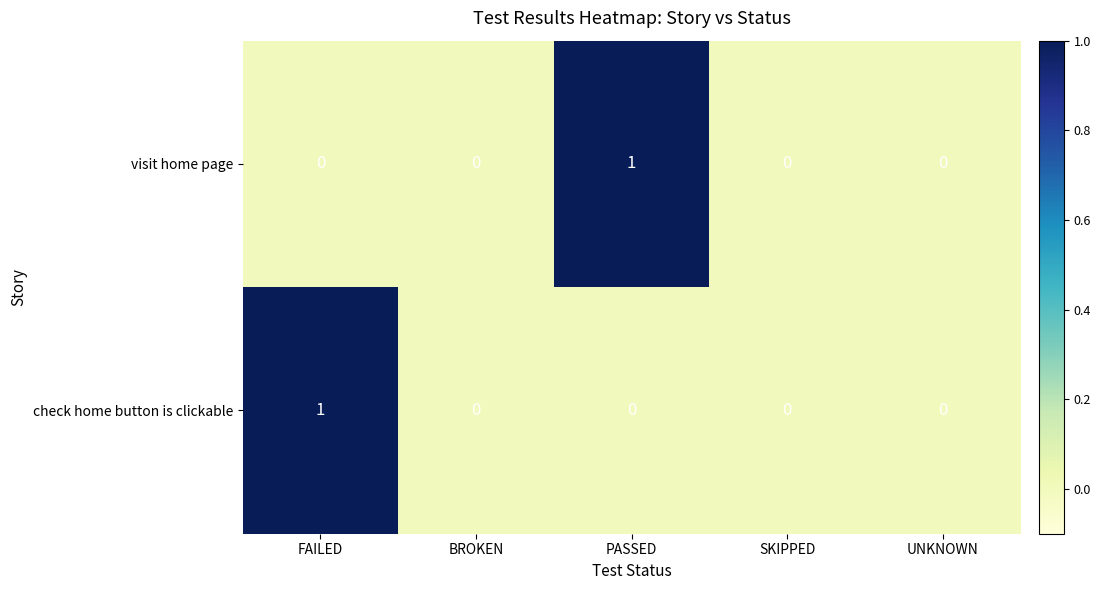

Reading left to right, list all the values displayed in this chart.

visit home page: 0	0	1	0	0
check home button is clickable: 1	0	0	0	0